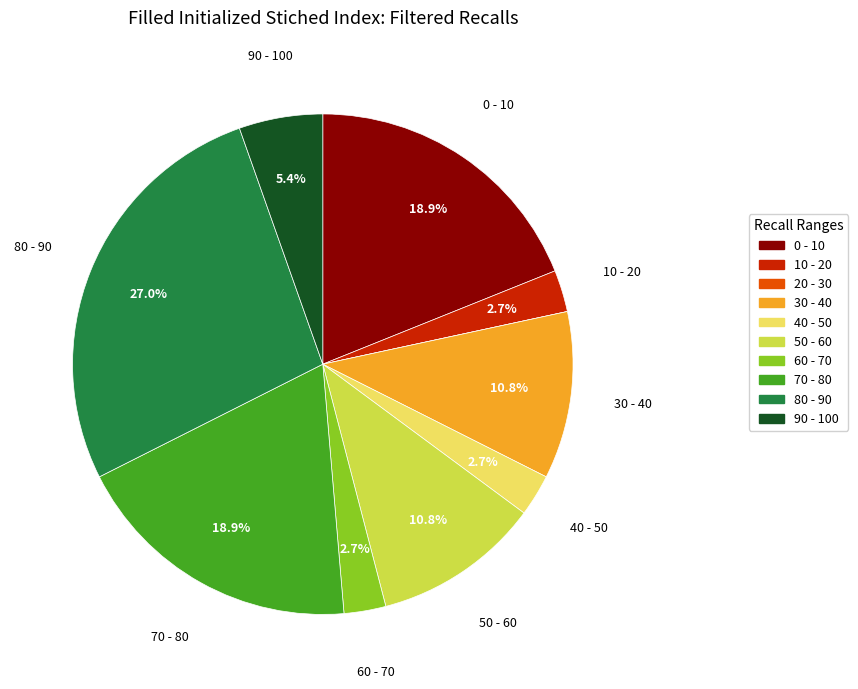

What percentage is NOT represented by 50 - 60?

89.2%